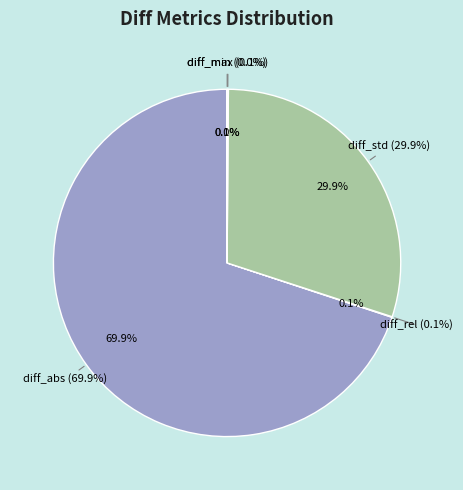

The diff_rel slice represents 0% of the pie. True or false?

True